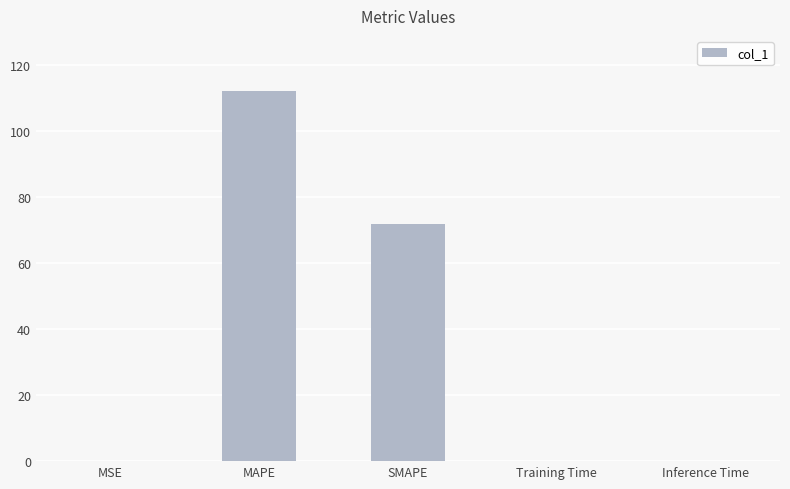

The value at Training Time is 0.0. True or false?

True